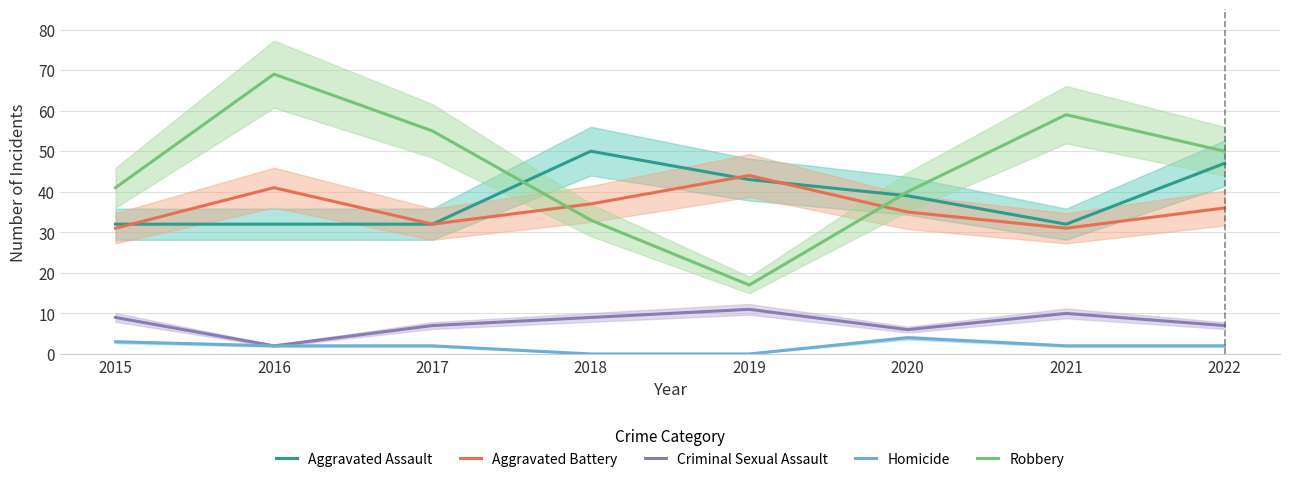

What is the maximum value shown in the chart?

69